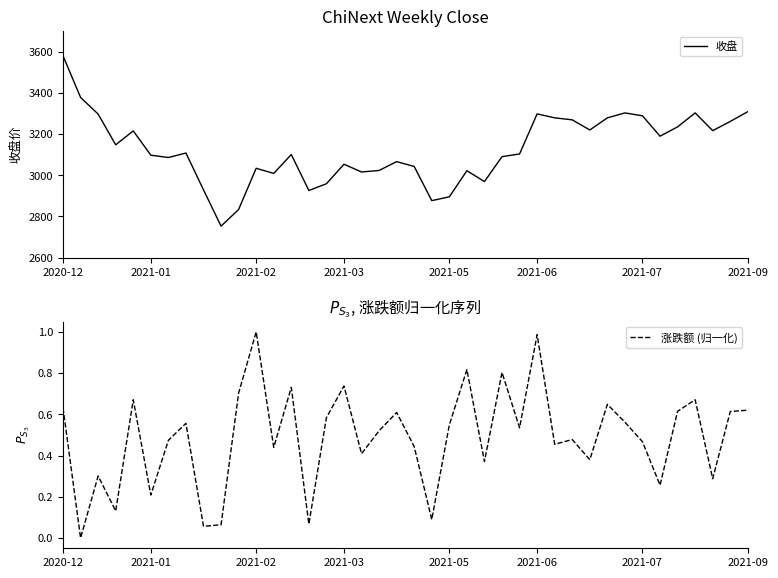

Which series has the widest spread of values?

收盘